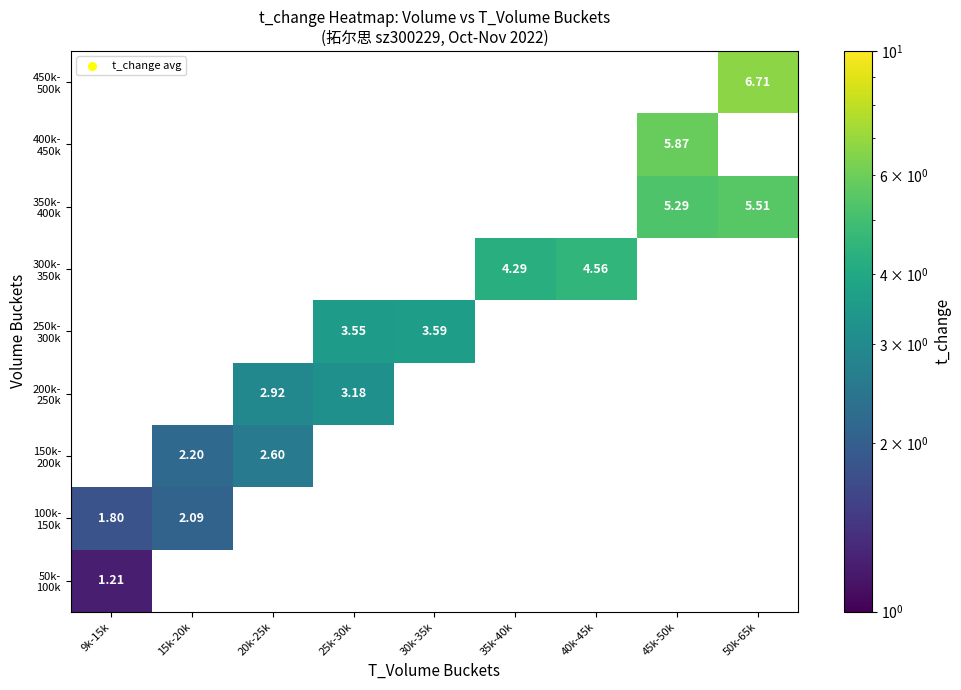

What is the smallest value displayed?

1.2